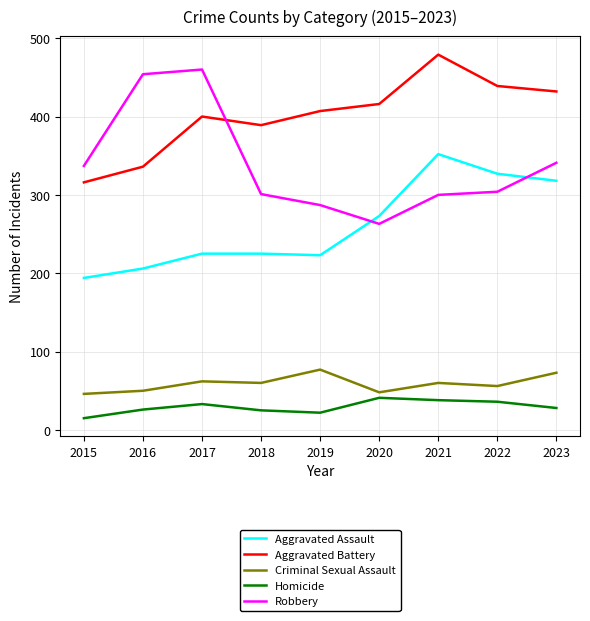

At which category does Aggravated Battery reach its first local valley?

2018